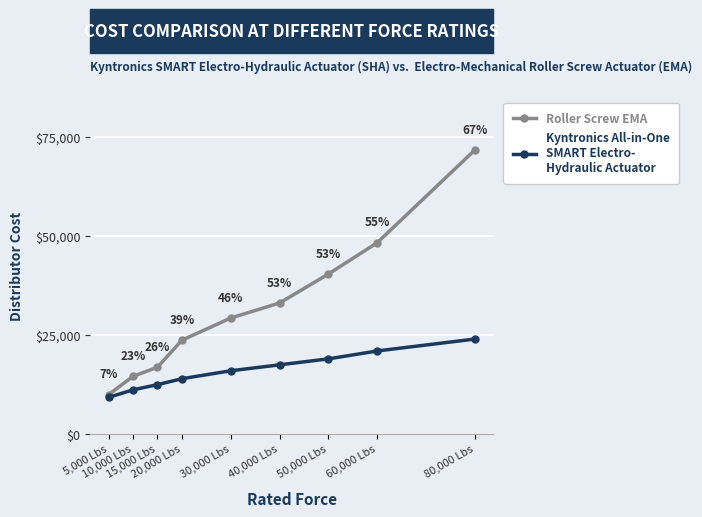

What is the minimum value shown in the chart?

9300